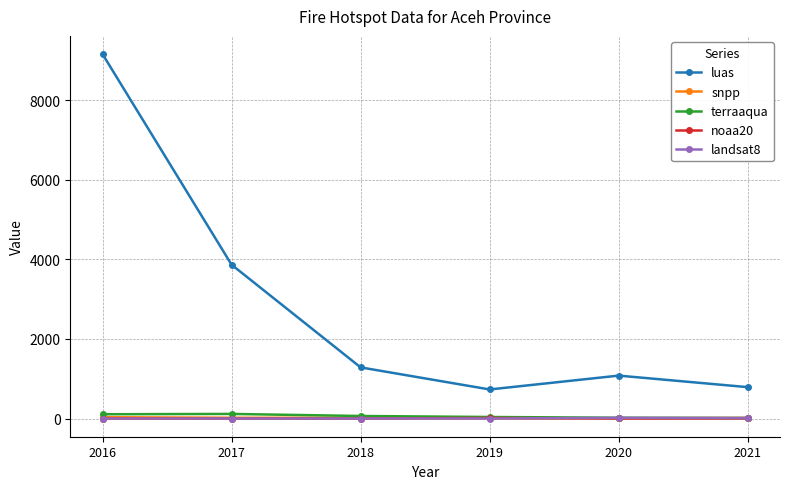

True or false: landsat8 has more than 2 interior local peaks.

False